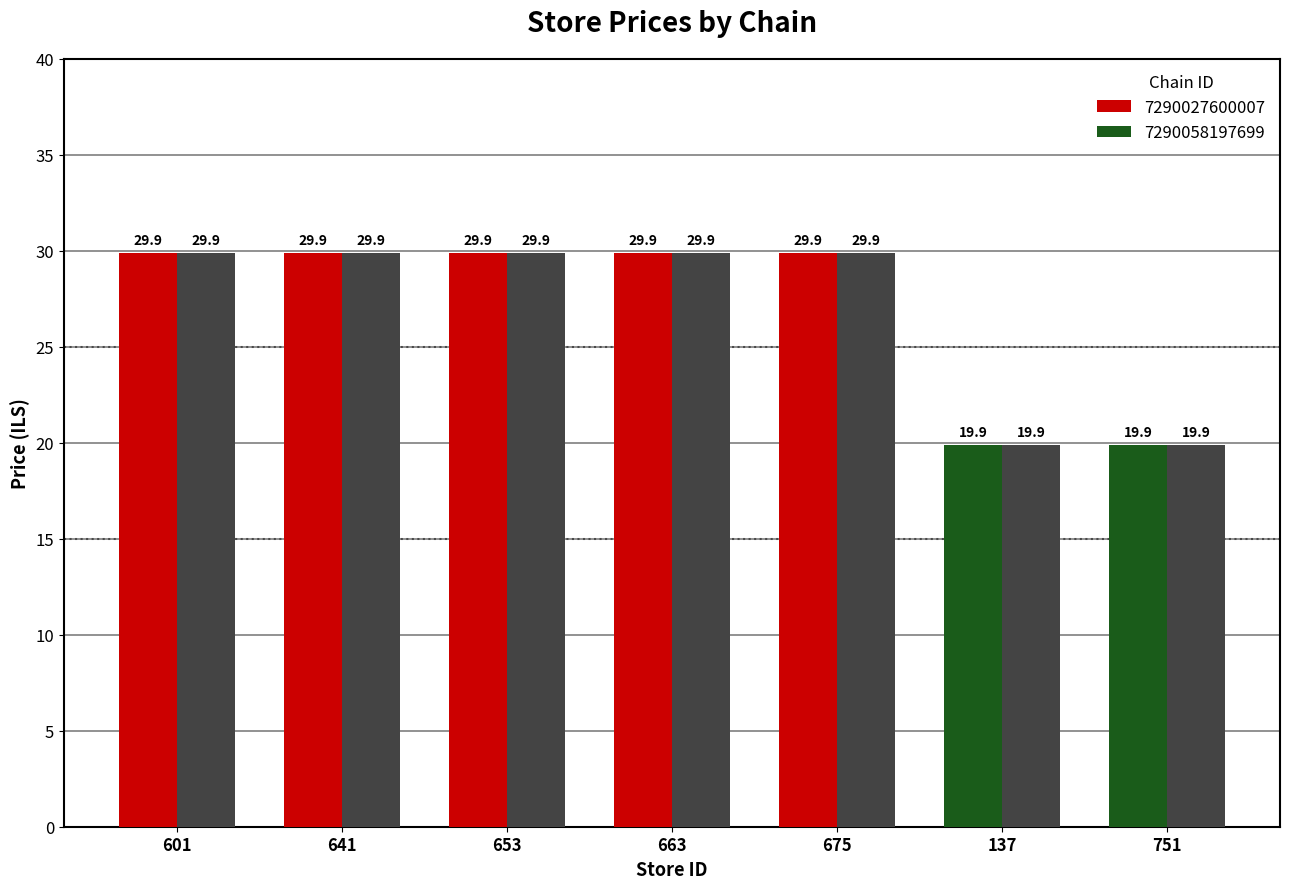

What is the maximum value shown in the chart?

29.9